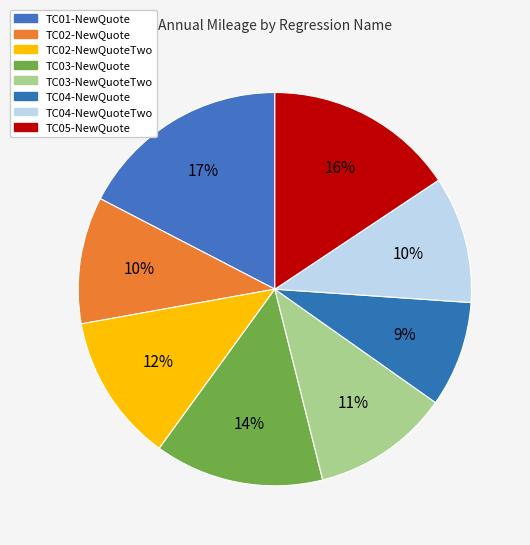

Which category has the biggest portion of the pie?

TC01-NewQuote